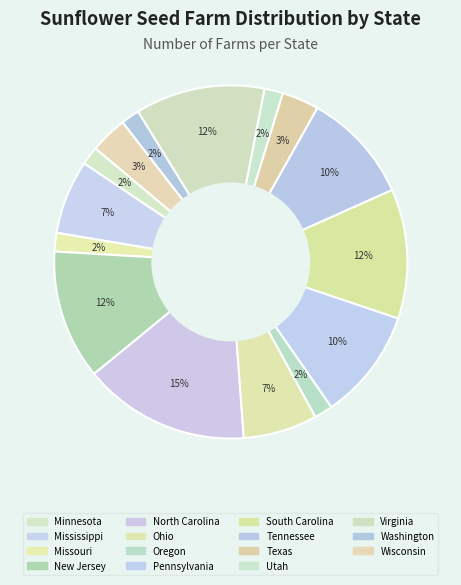

True or false: North Carolina accounts for 2% of the total.

False